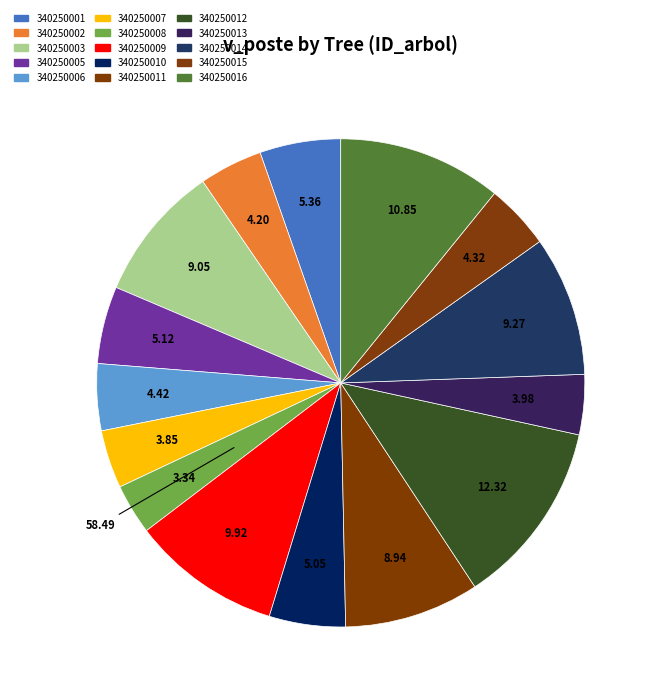

To the nearest percent, what is the average slice percentage?

6%